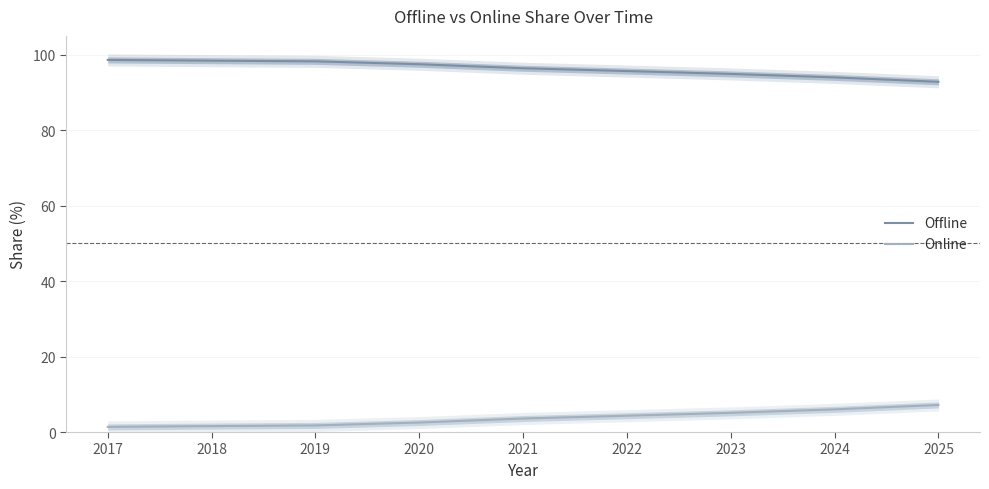

What is the difference between the maximum and minimum values in the Online series?

5.8